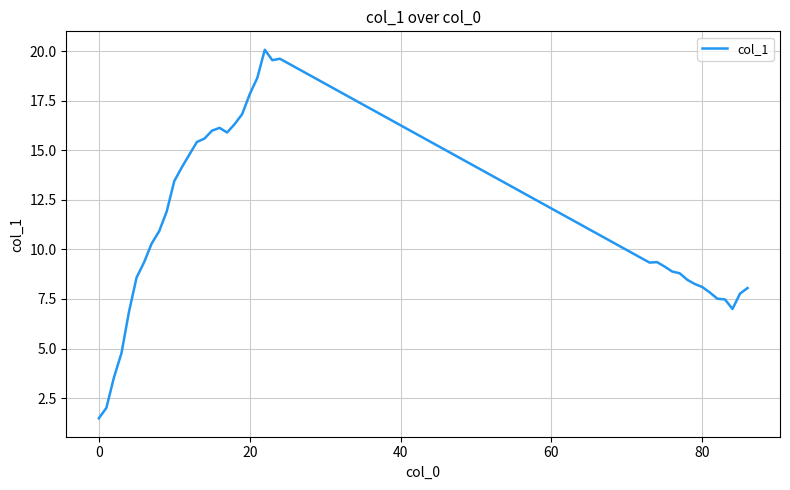

What is the difference between the maximum and minimum values?

18.6